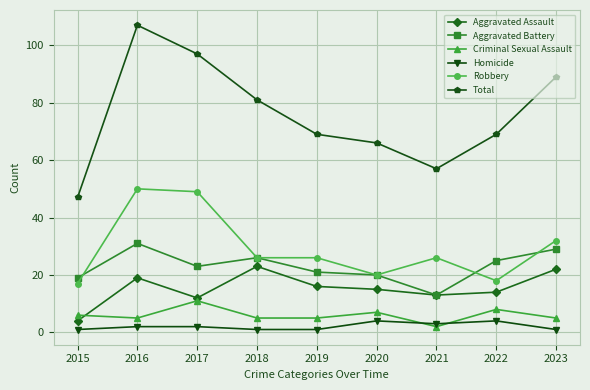

Count the number of categories in the chart.

9